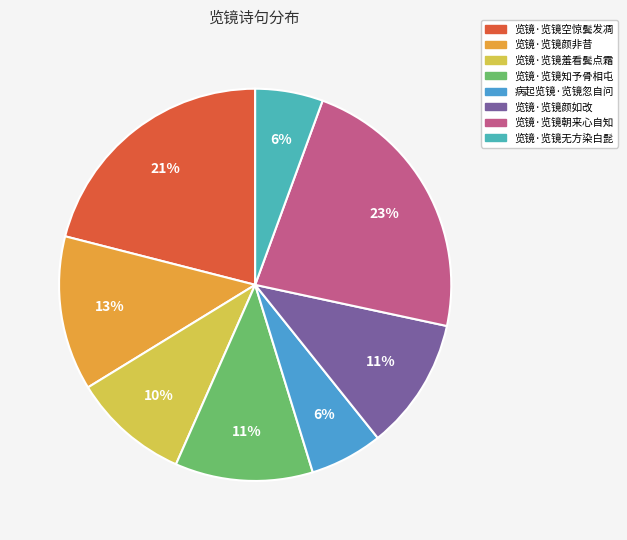

To the nearest percent, what is the combined percentage of 览镜·览镜朝来心自知 and 病起览镜·览镜忽自问?

29%